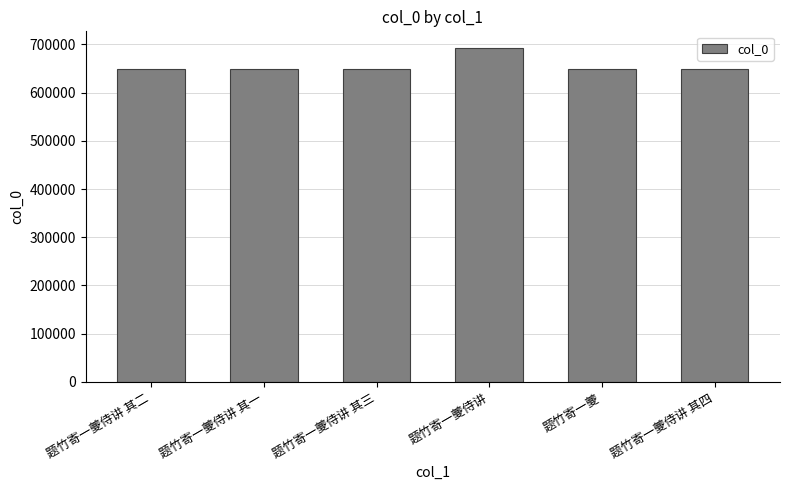

What is the difference between the maximum and minimum values?

42747